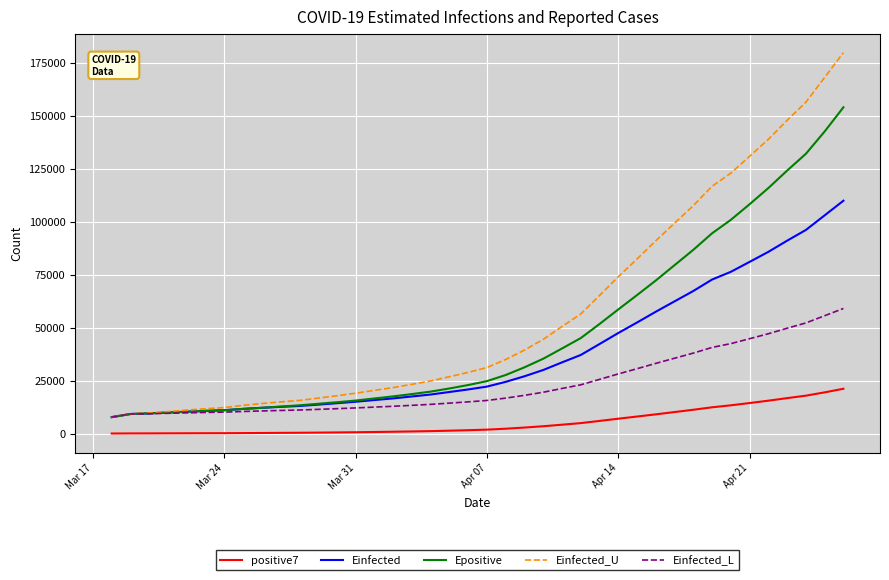

How many lines are shown in the chart?

5